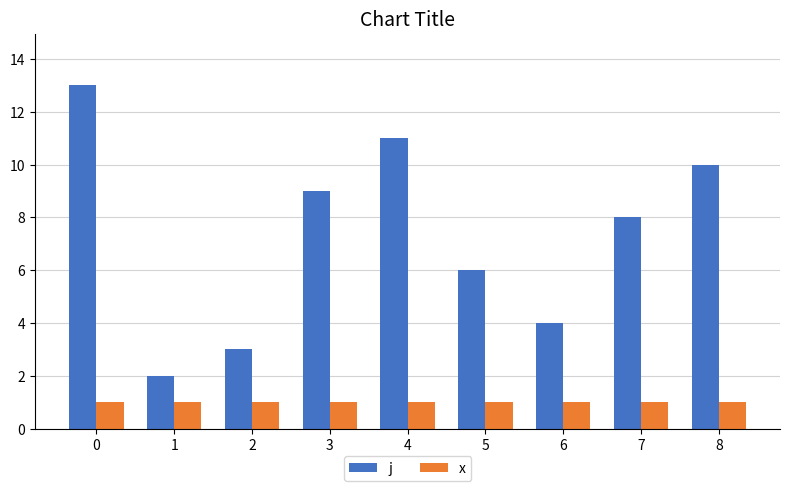

List the series in order of their peak value, lowest first.

x, j